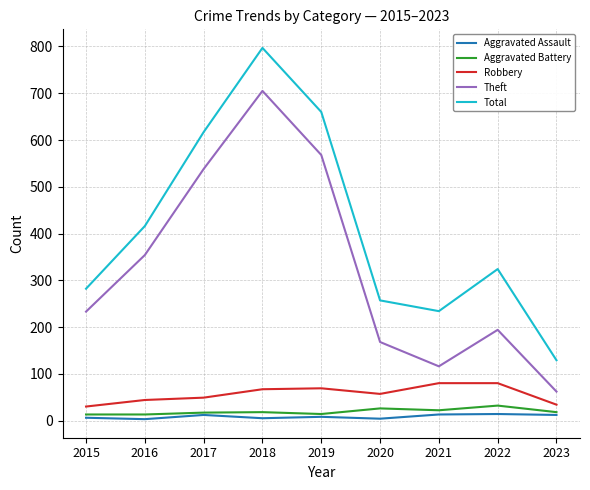

Is it true that Total equals 103 at 2016?

False